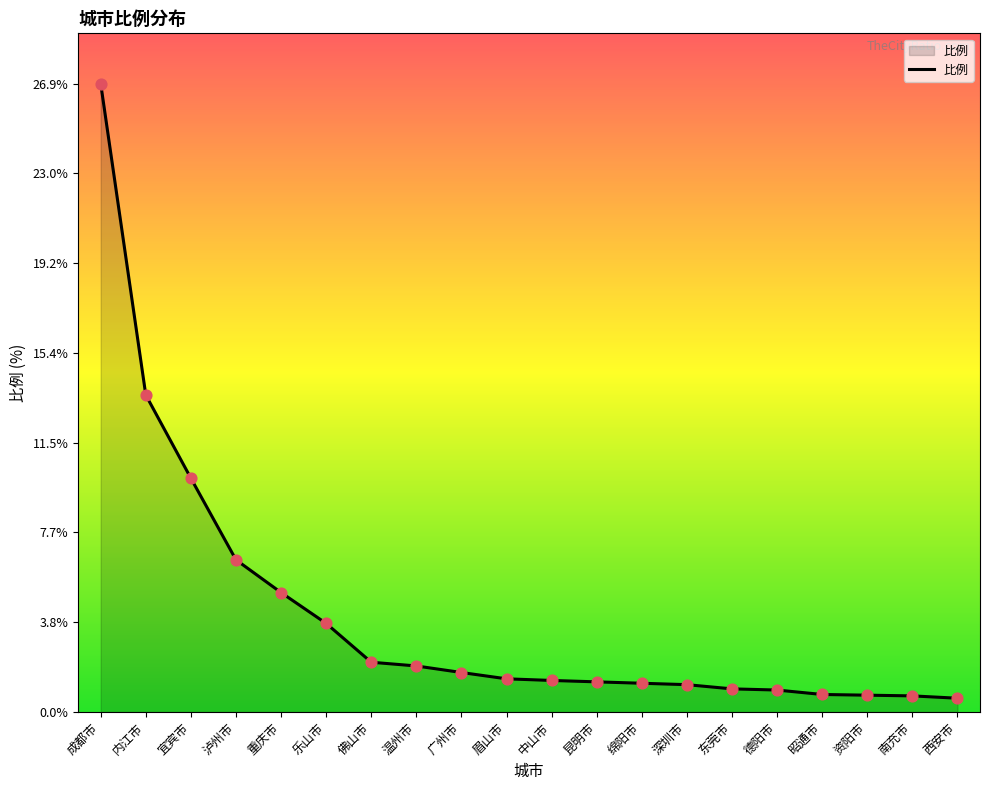

What is the ratio of the value at 昭通市 to the value at 深圳市?

0.6